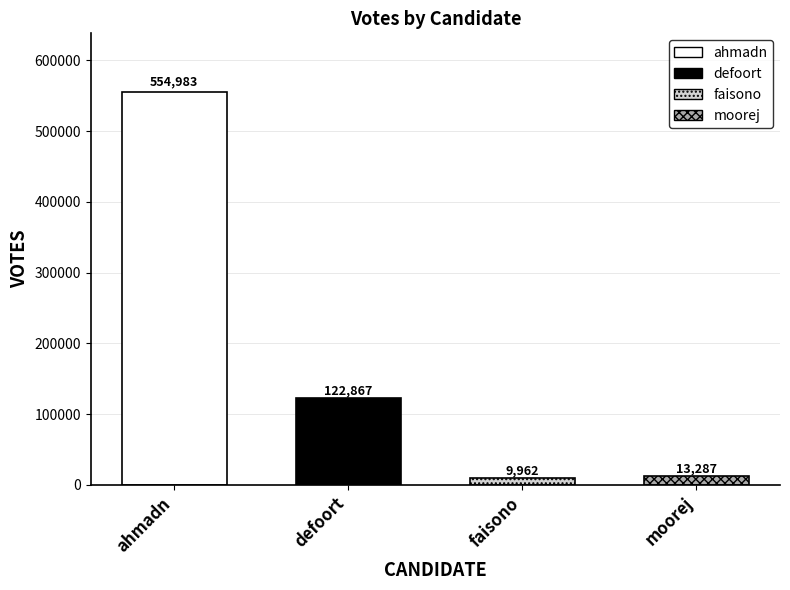

Is it true that the value at faisono is 9962?

True